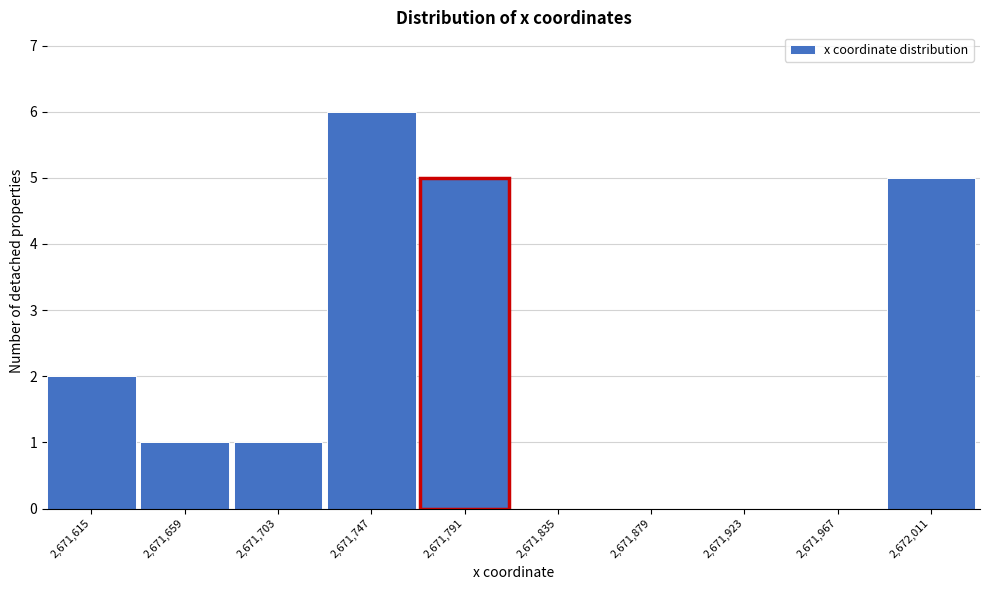

Reading left to right, list all the values displayed in this chart.

2,671,615=2	2,671,659=1	2,671,703=1	2,671,747=6	2,671,791=5	2,671,835=0	2,671,879=0	2,671,923=0	2,671,967=0	2,672,011=5